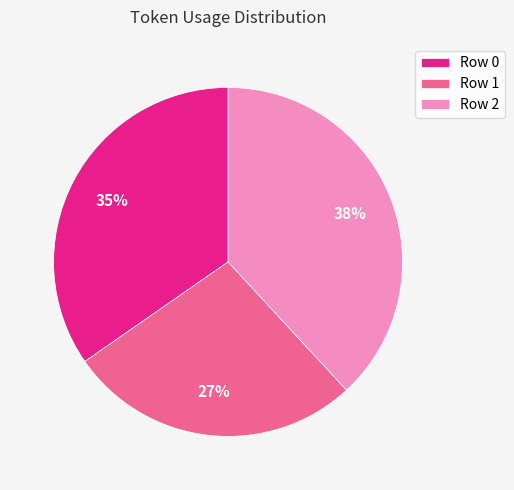

Which slice is the largest?

Row 2